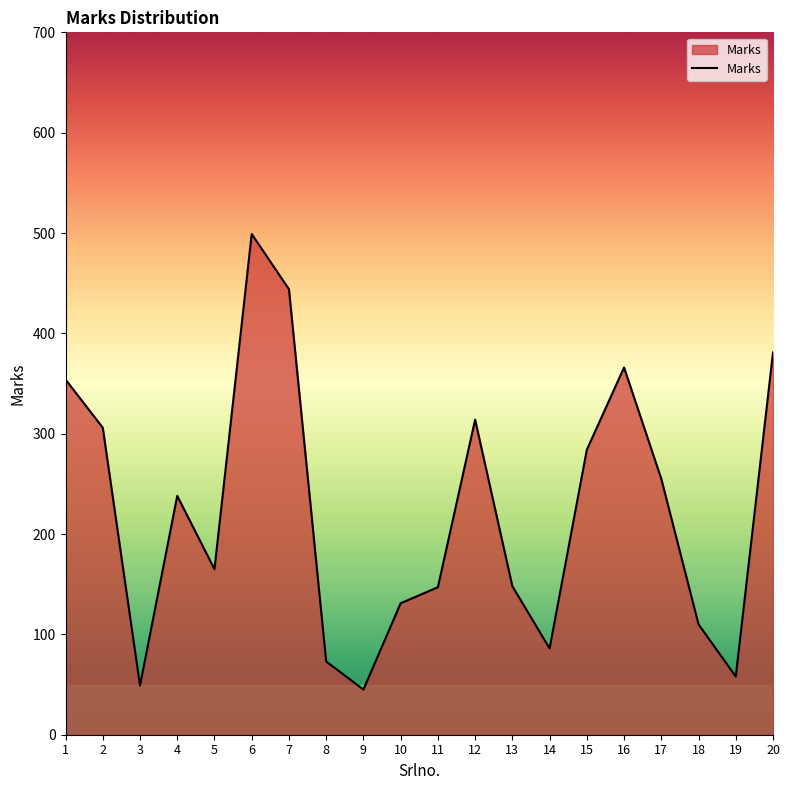

What is the smallest value displayed?

45